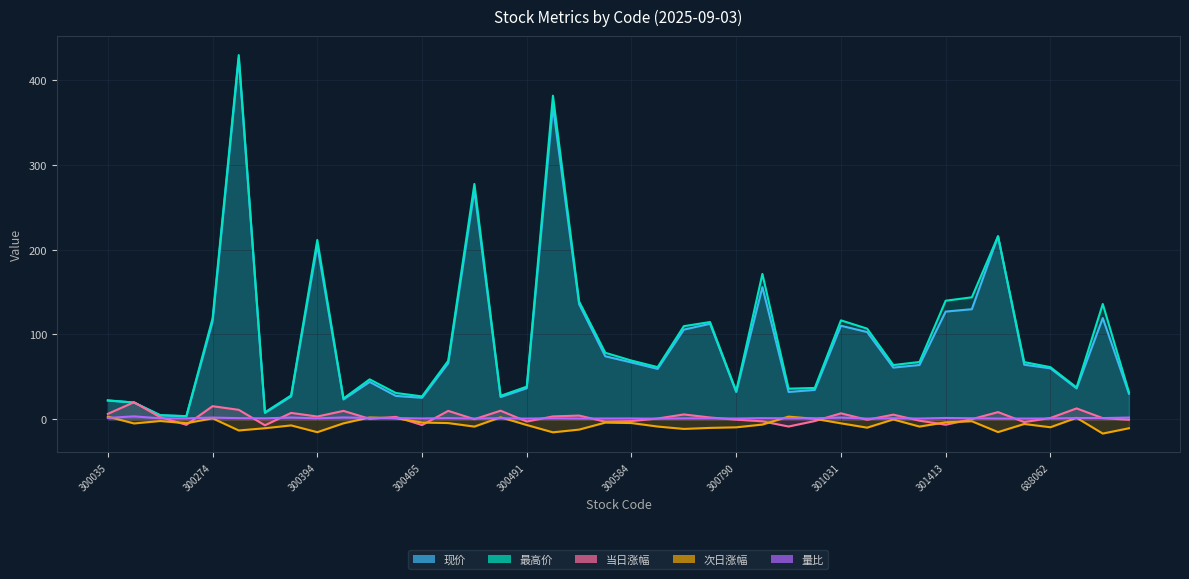

What are all the series names shown in the legend?

现价, 最高价, 当日涨幅, 次日涨幅, 量比